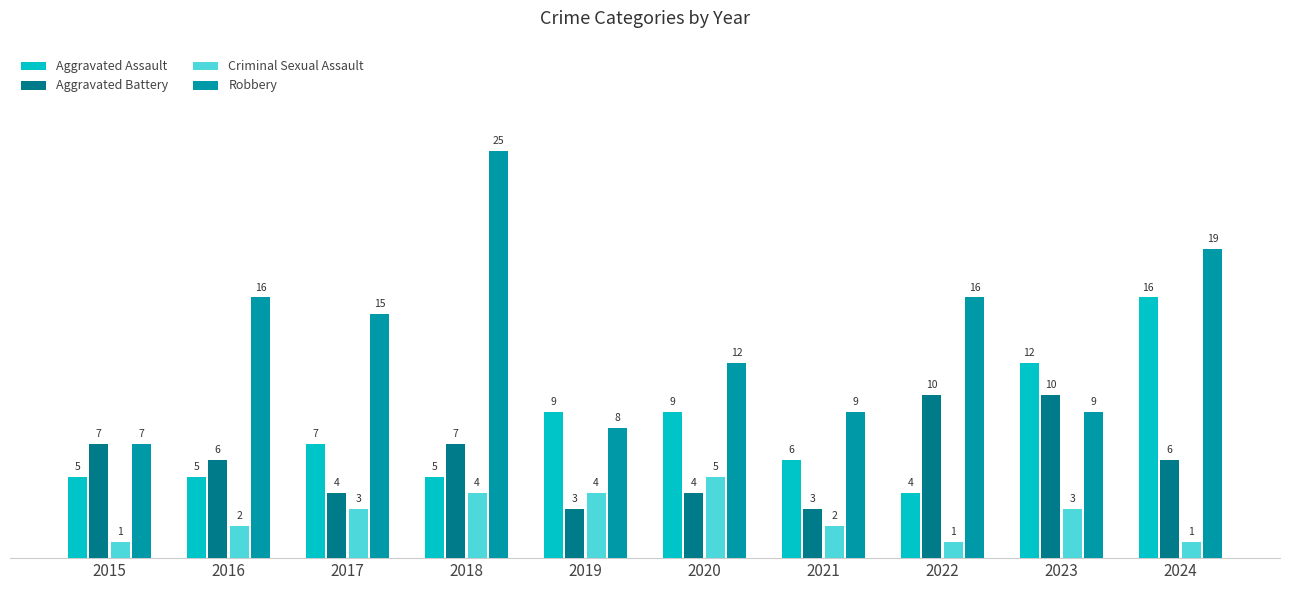

Reading left to right, list all the values displayed in this chart.

Aggravated Assault: 2015=5	2016=5	2017=7	2018=5	2019=9	2020=9	2021=6	2022=4	2023=12	2024=16
Aggravated Battery: 2015=7	2016=6	2017=4	2018=7	2019=3	2020=4	2021=3	2022=10	2023=10	2024=6
Criminal Sexual Assault: 2015=1	2016=2	2017=3	2018=4	2019=4	2020=5	2021=2	2022=1	2023=3	2024=1
Robbery: 2015=7	2016=16	2017=15	2018=25	2019=8	2020=12	2021=9	2022=16	2023=9	2024=19